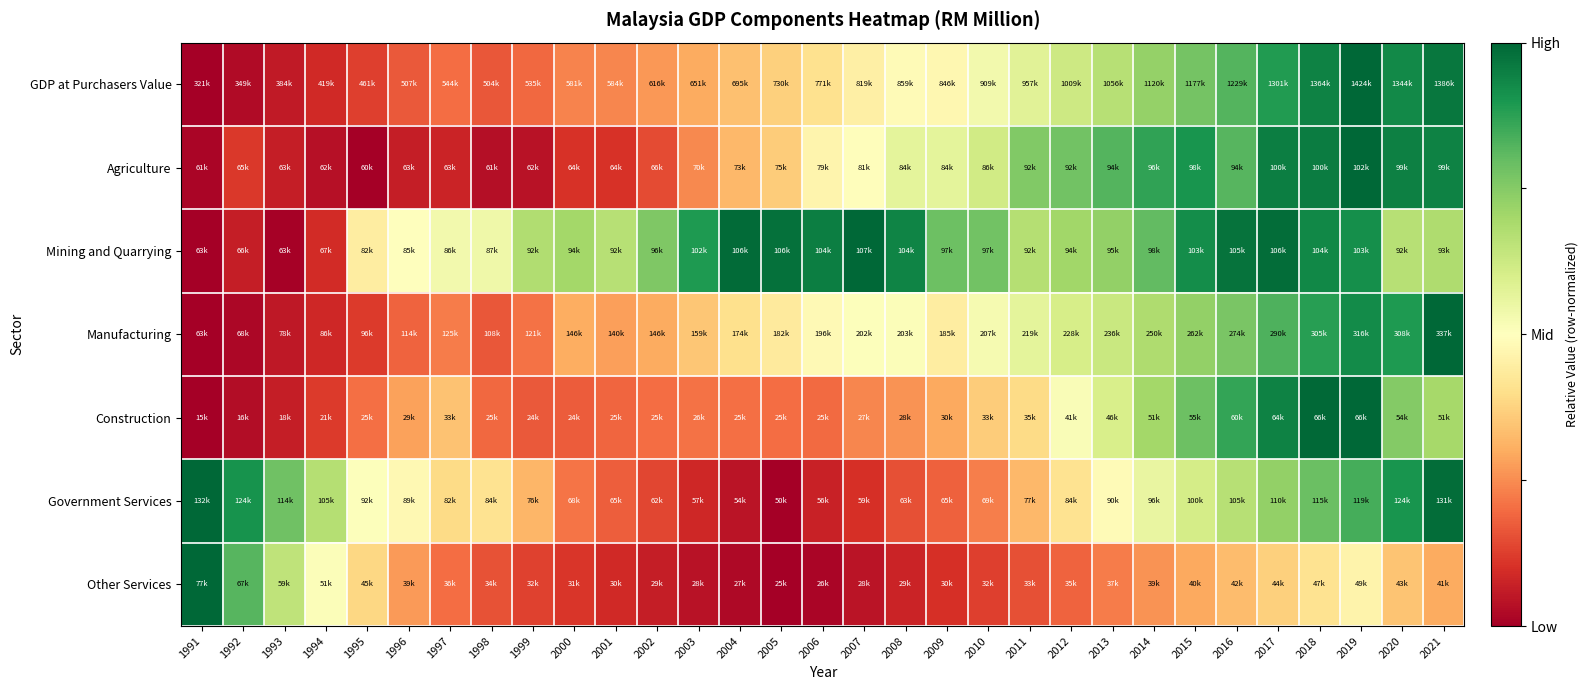

Which has a higher value, 2000 or 2011?

2011